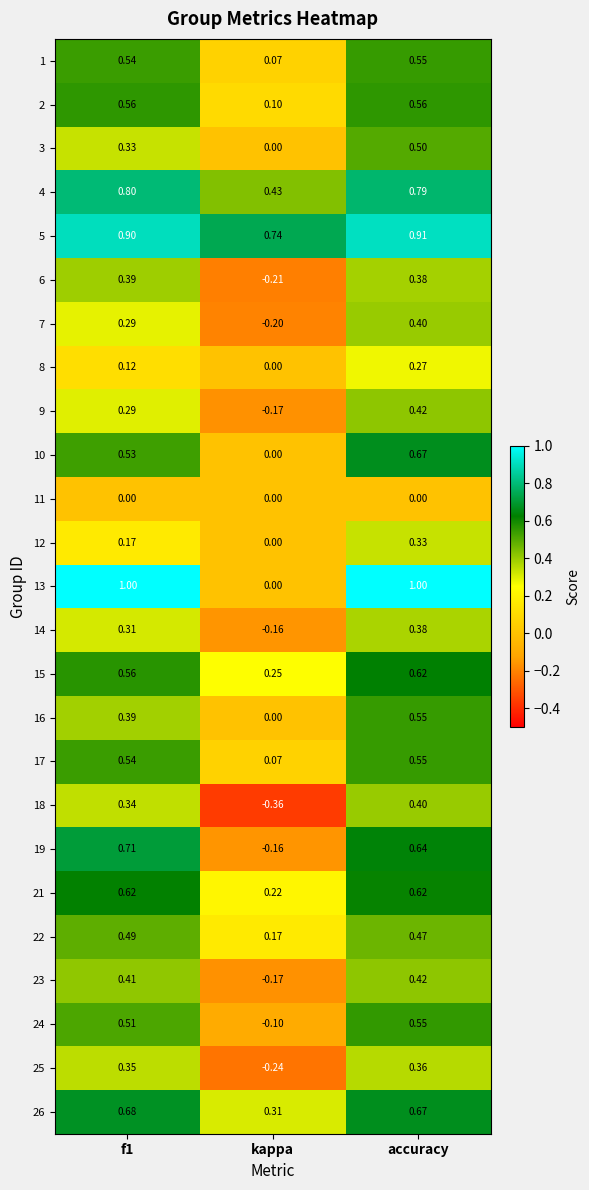

Where is 8 nearest to the value 0?

kappa